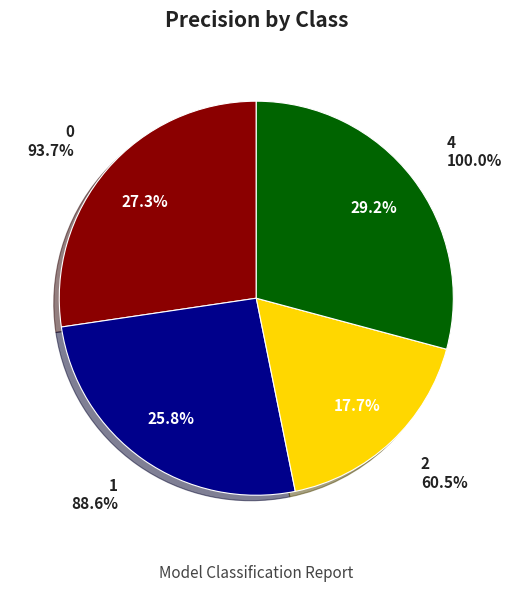

To the nearest percent, what is the combined percentage of 1 and 4?

55%